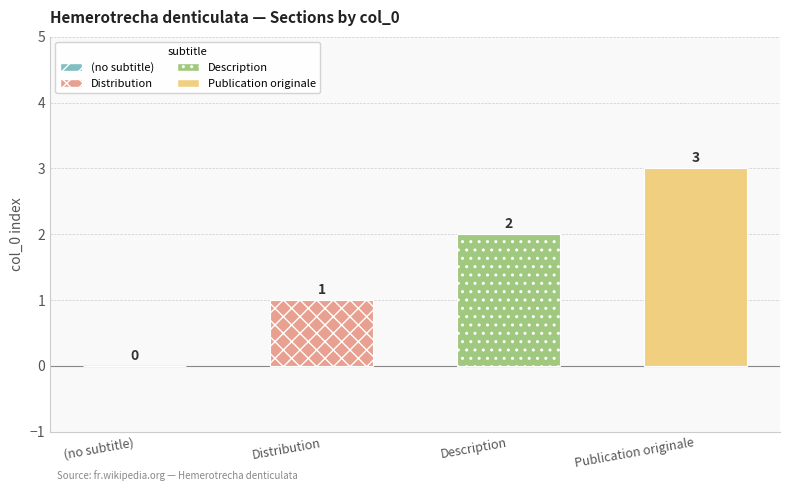

What is the greatest value displayed?

3